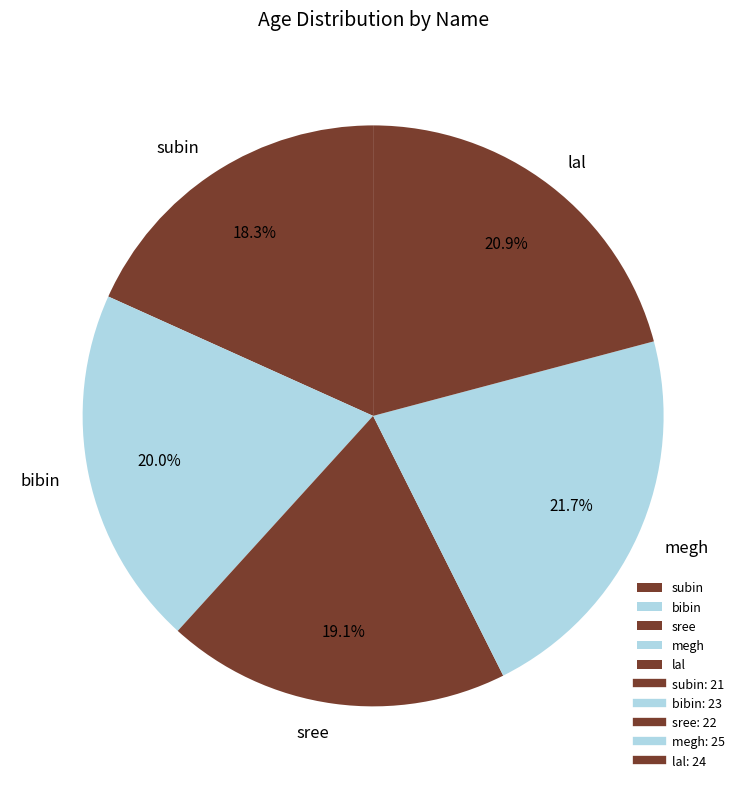

Rank the categories by value from lowest to highest.

subin, sree, bibin, lal, megh